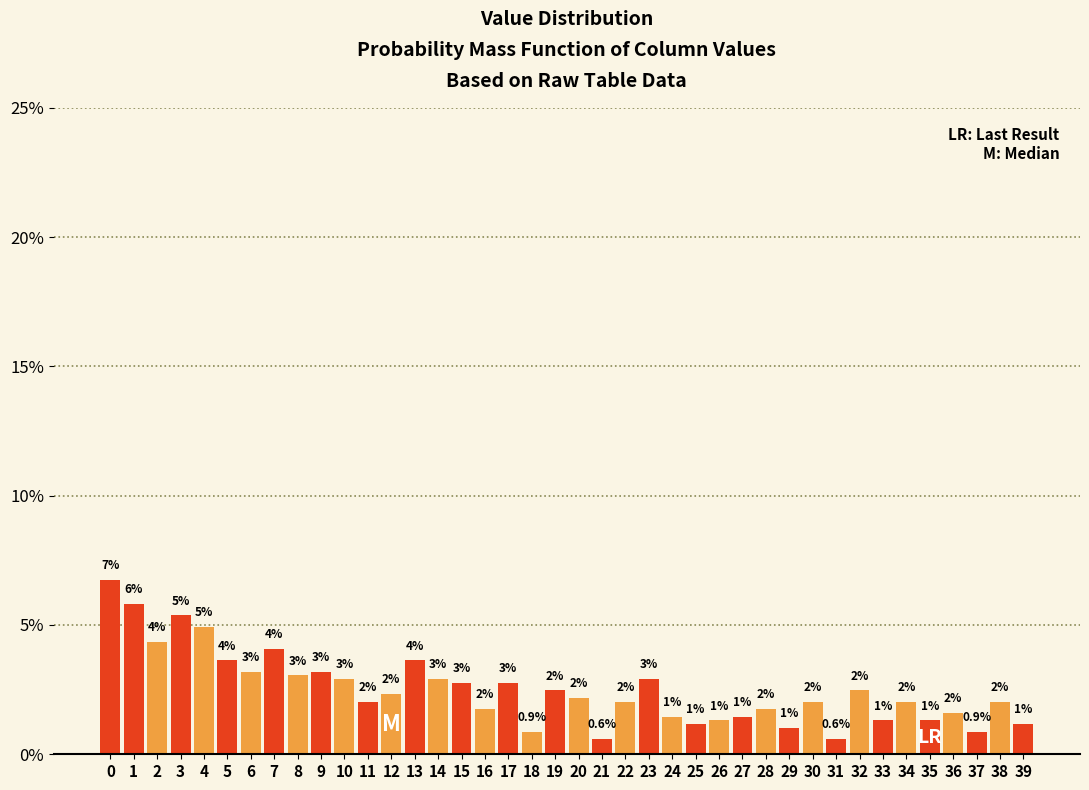

What is the value of the 38th bar from the left?

0.9